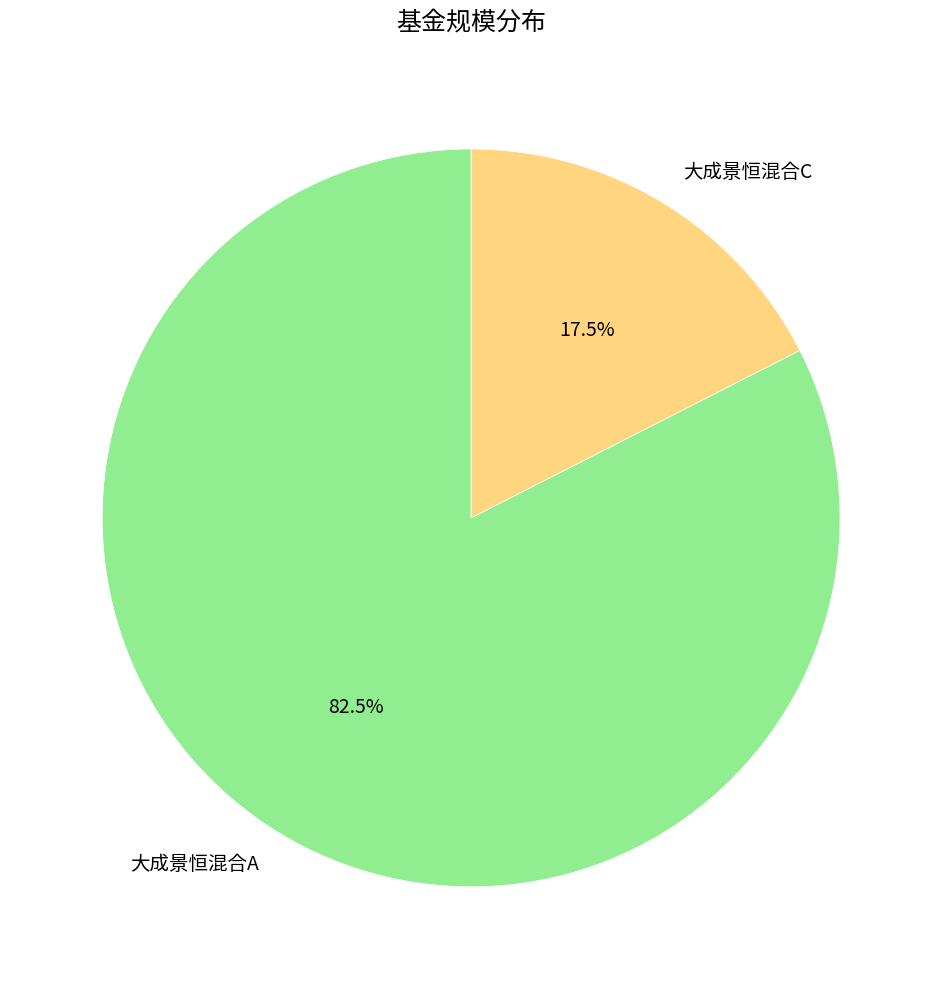

Rank the categories by value from lowest to highest.

大成景恒混合C, 大成景恒混合A